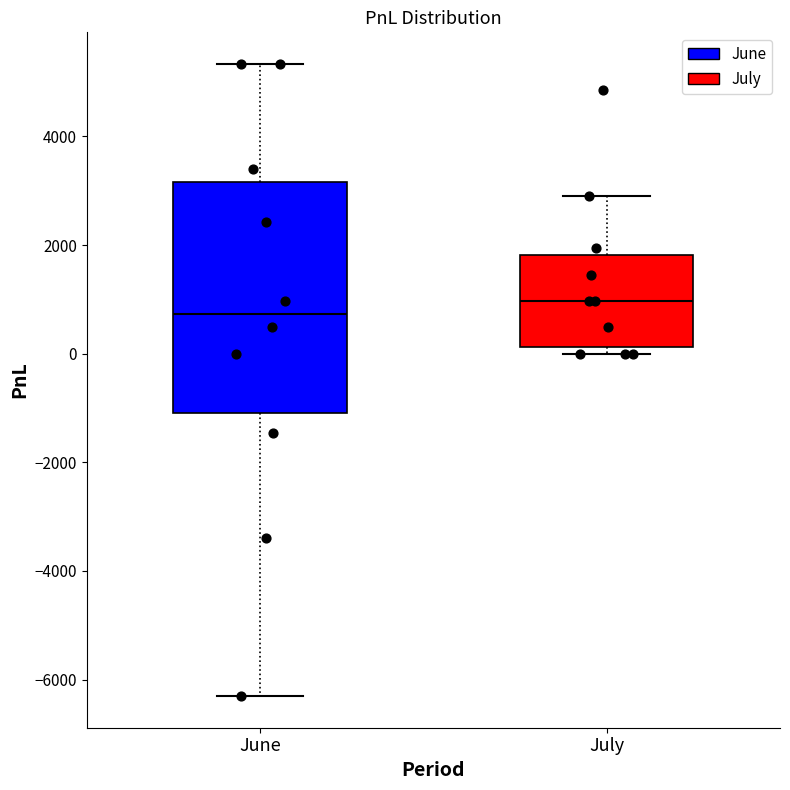

Reading left to right, read every box against the y-axis: the position of its median line, the range the box covers, and the ends of its whiskers. The values are not printed on the chart, so give them approximately, as read against the axis.

June: median 800, box -1000 to 3200, whiskers -6400 to 5400
July: median 1000, box 200 to 1800, whiskers 0 to 3000